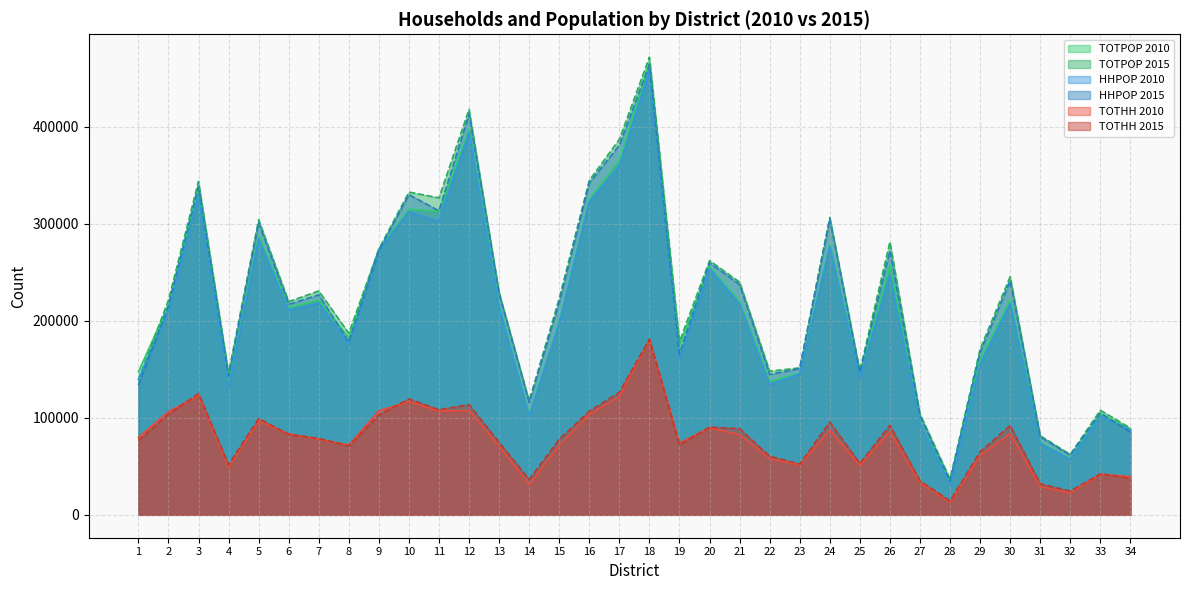

Which series has the widest spread of values?

TOTPOP 2015